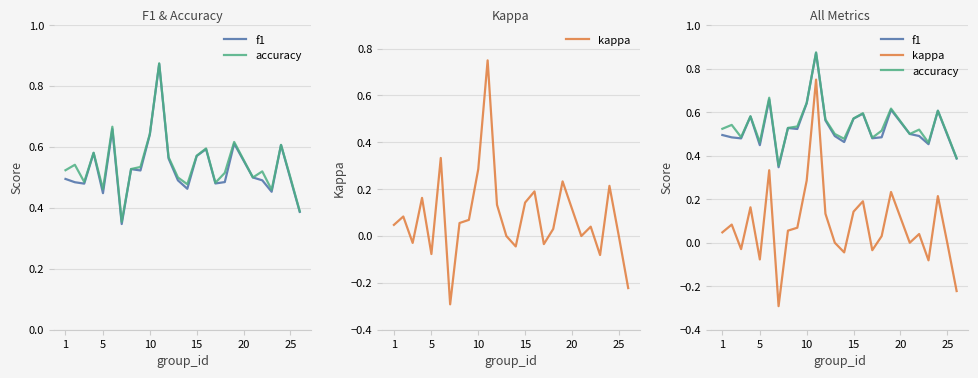

True or false: f1 and kappa intersect in this chart.

False